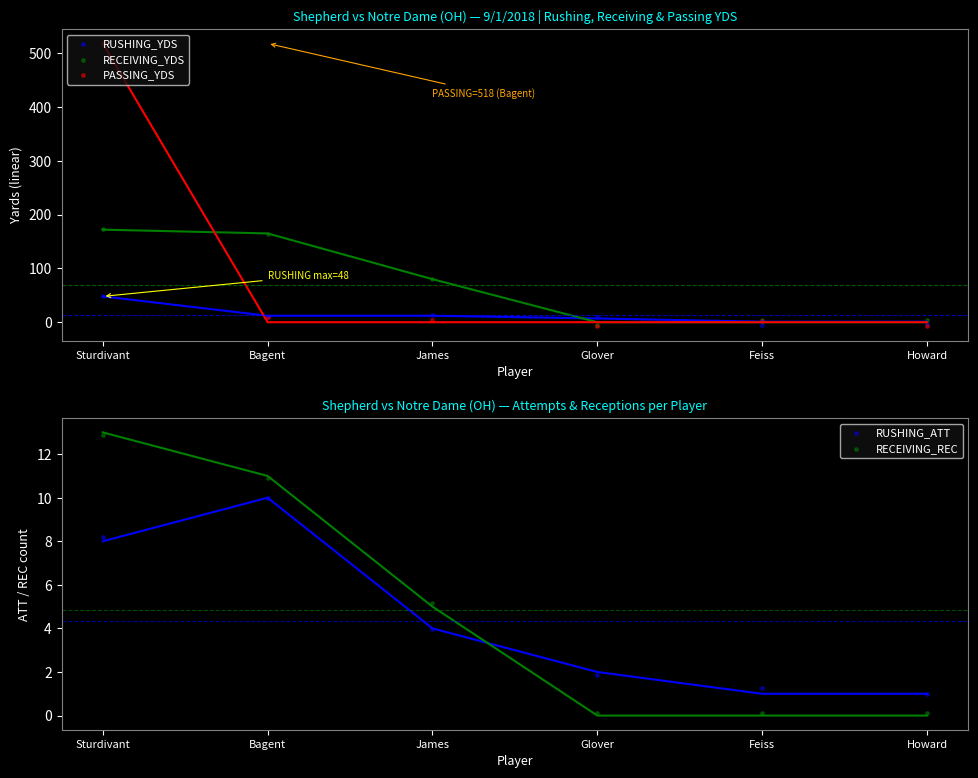

At which category is the sum across all series the highest?

Sturdivant